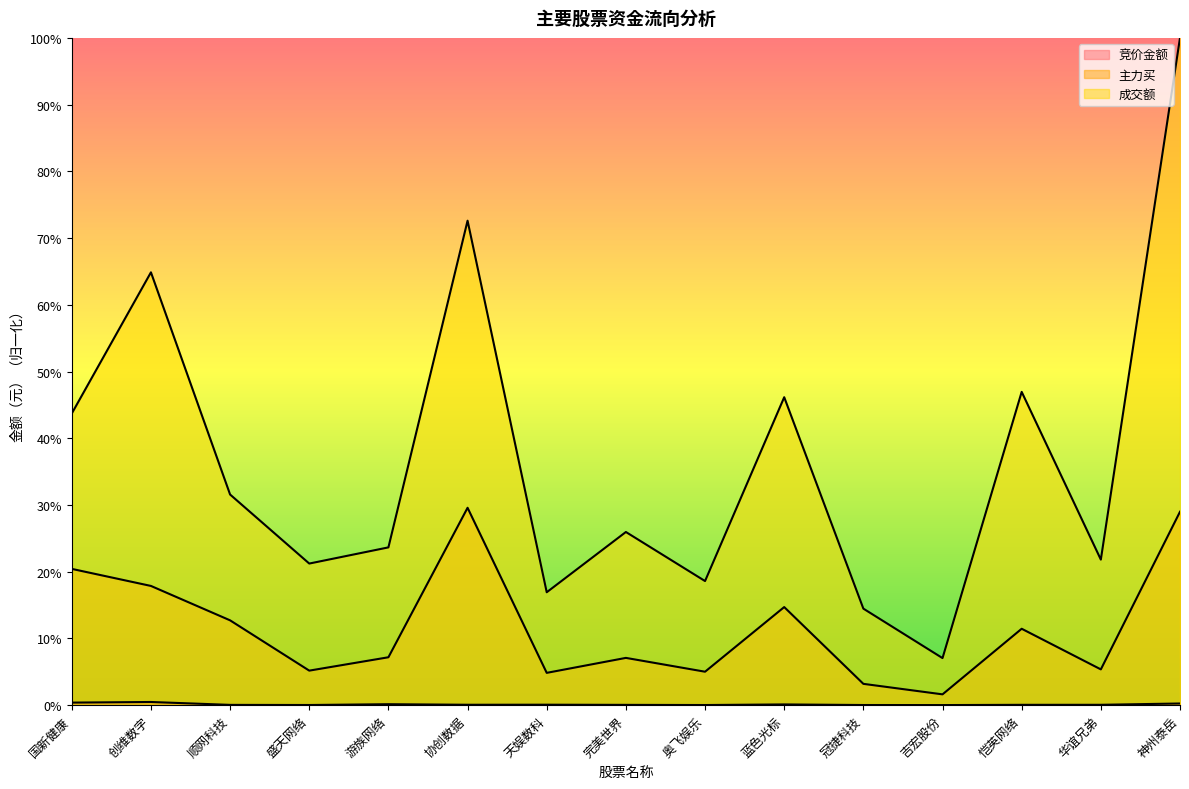

List the labels in order of 竞价金额 value, largest first.

创维数字, 国新健康, 神州泰岳, 游族网络, 蓝色光标, 天娱数科, 协创数据, 华谊兄弟, 恺英网络, 完美世界, 顺网科技, 盛天网络, 冠捷科技, 奥飞娱乐, 吉宏股份